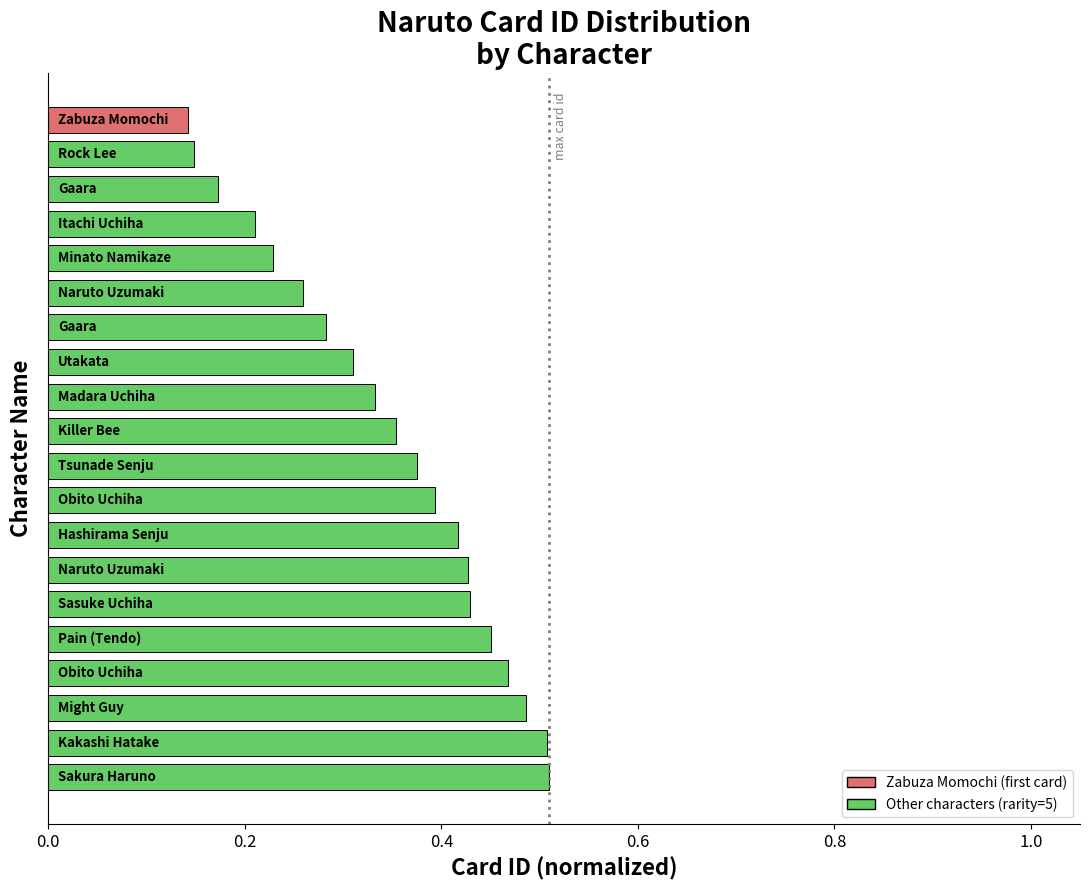

What is the sum of all values?

6.9